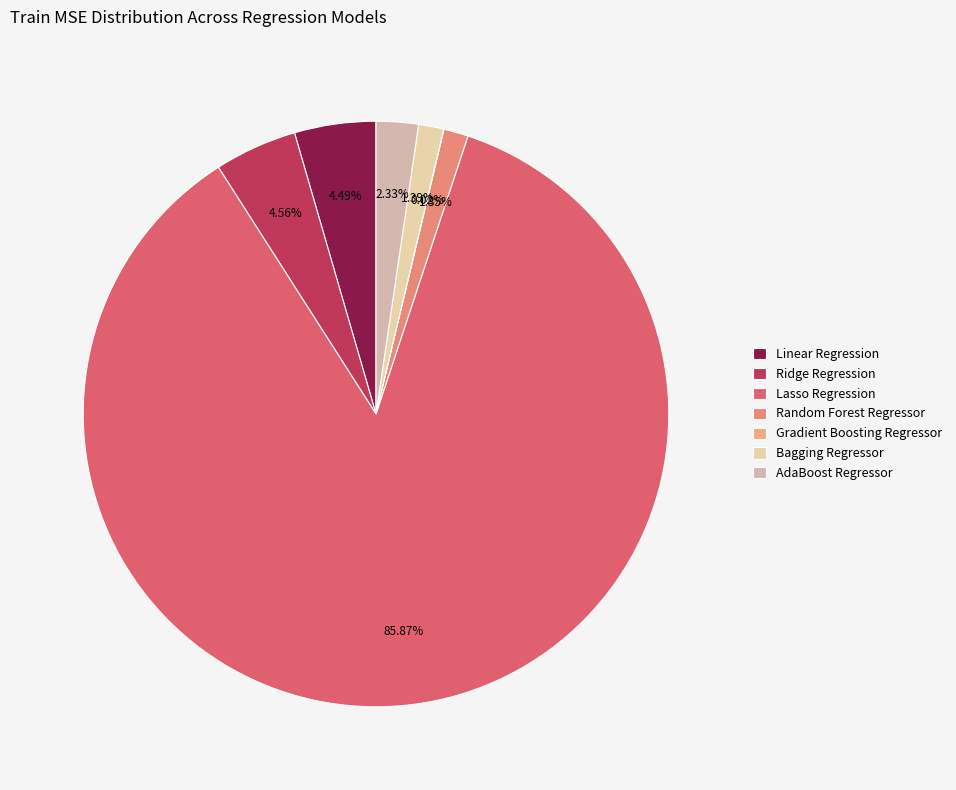

True or false: Linear Regression accounts for 4% of the total.

True